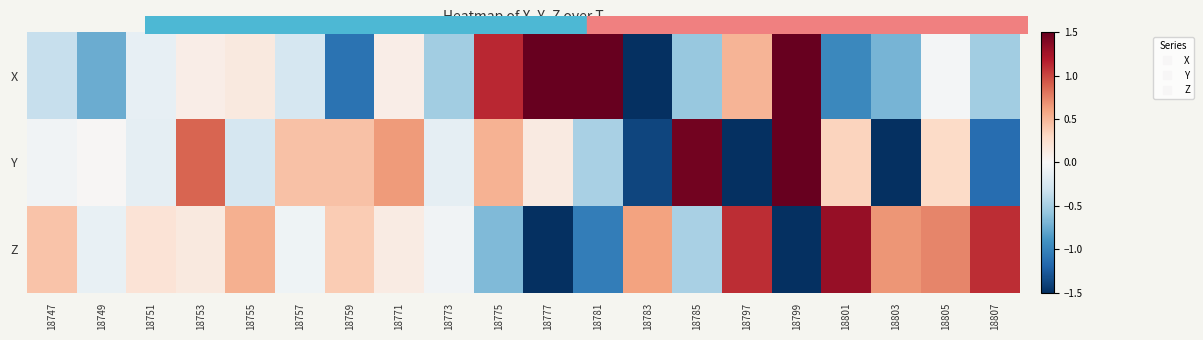

Reading left to right, what are all the values shown in this chart?

X: 18747=-0.3	18749=-0.7	18751=-0.1	18753=0.1	18755=0.2	18757=-0.3	18759=-1.1	18771=0.1	18773=-0.5	18775=1.1	18777=1.8	18781=1.9	18783=-1.8	18785=-0.6	18797=0.5	18799=2.0	18801=-1.0	18803=-0.7	18805=-0.0	18807=-0.5
Y: 18747=-0.1	18749=0.0	18751=-0.1	18753=0.9	18755=-0.3	18757=0.4	18759=0.4	18771=0.6	18773=-0.1	18775=0.5	18777=0.1	18781=-0.5	18783=-1.4	18785=1.4	18797=-2.2	18799=2.2	18801=0.3	18803=-1.6	18805=0.3	18807=-1.1
Z: 18747=0.4	18749=-0.1	18751=0.2	18753=0.1	18755=0.5	18757=-0.1	18759=0.4	18771=0.1	18773=-0.1	18775=-0.7	18777=-2.4	18781=-1.0	18783=0.6	18785=-0.5	18797=1.1	18799=-2.5	18801=1.3	18803=0.7	18805=0.7	18807=1.1